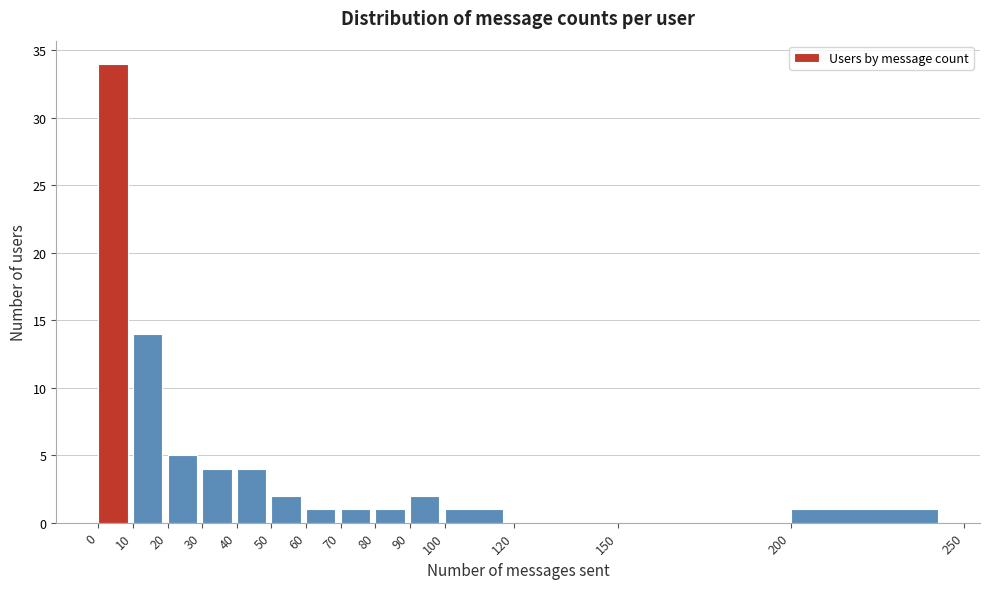

Which range on the x-axis has the tallest bar?

0 to 10